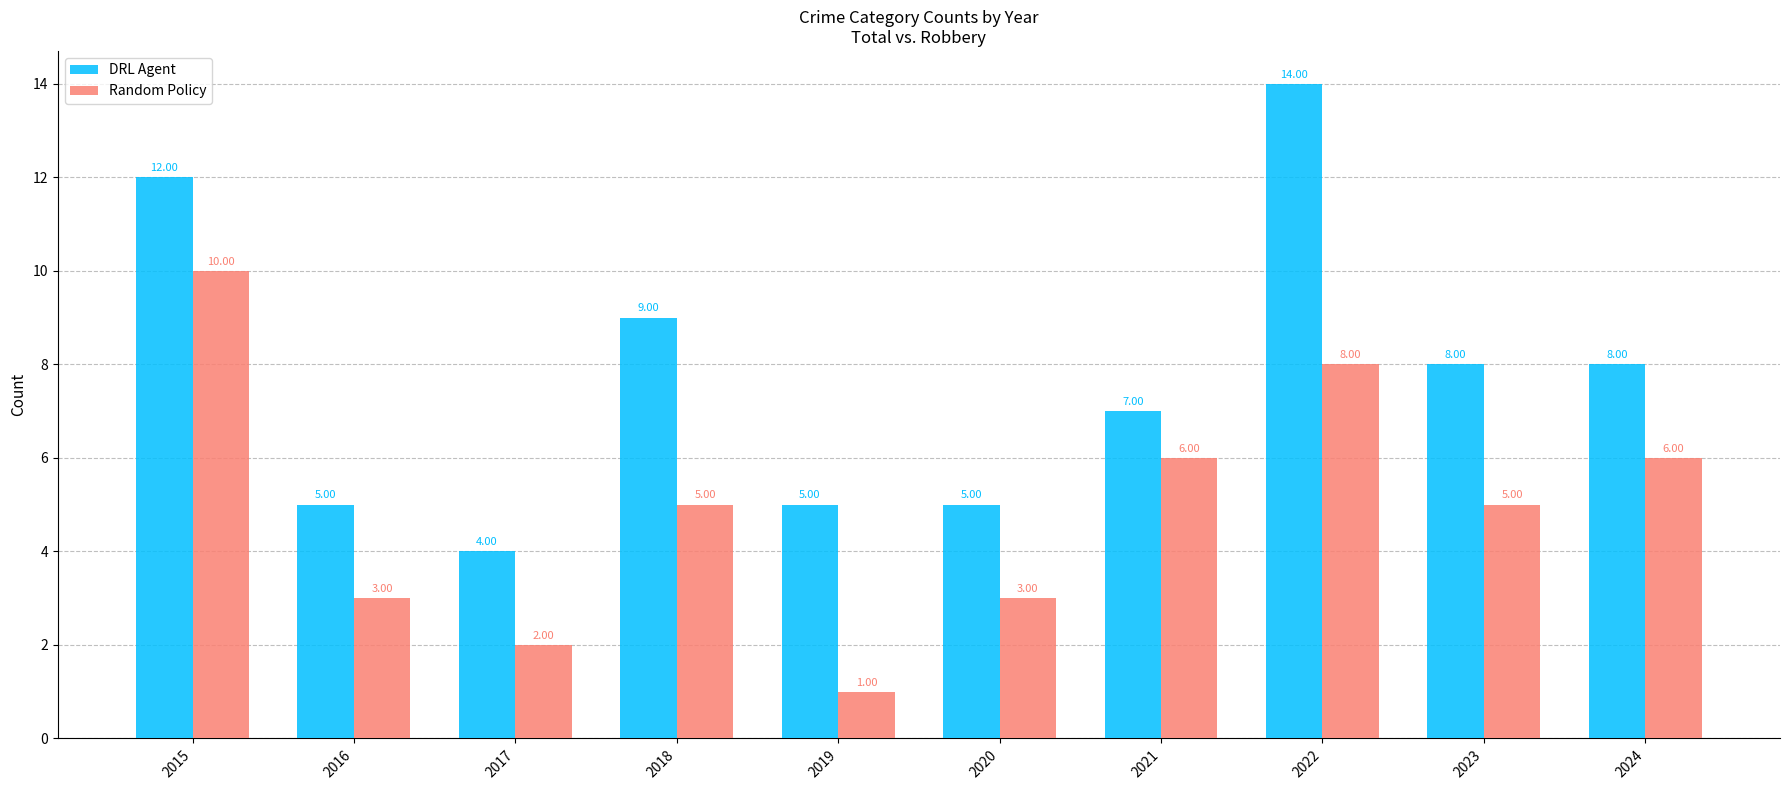

How many distinct data groups are displayed?

2